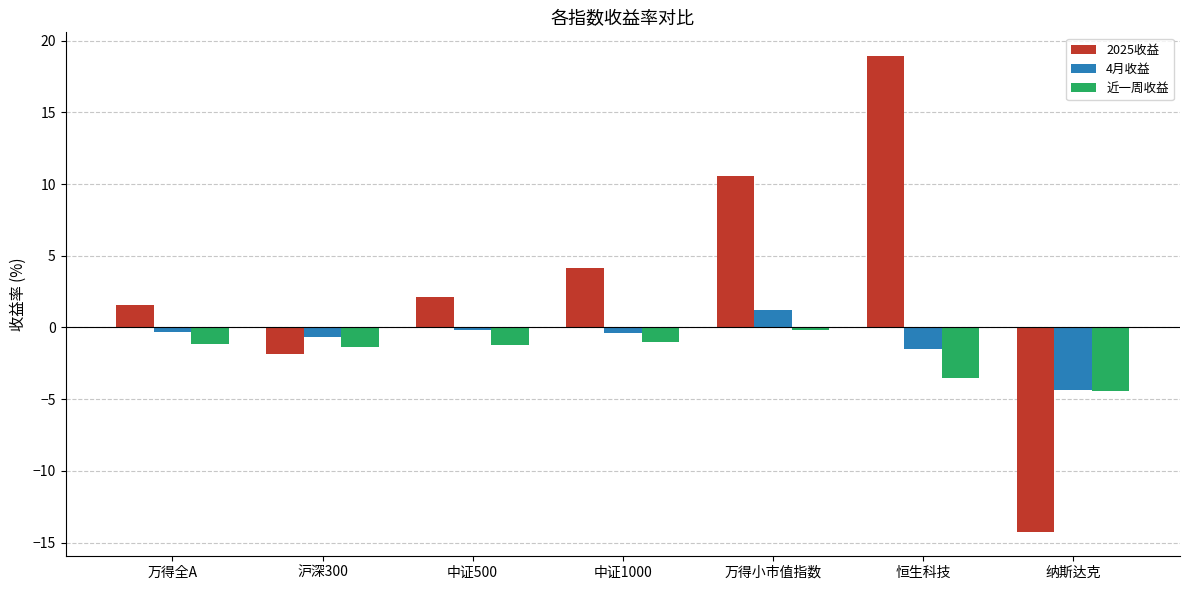

How many negative values does the 4月收益 series have?

6